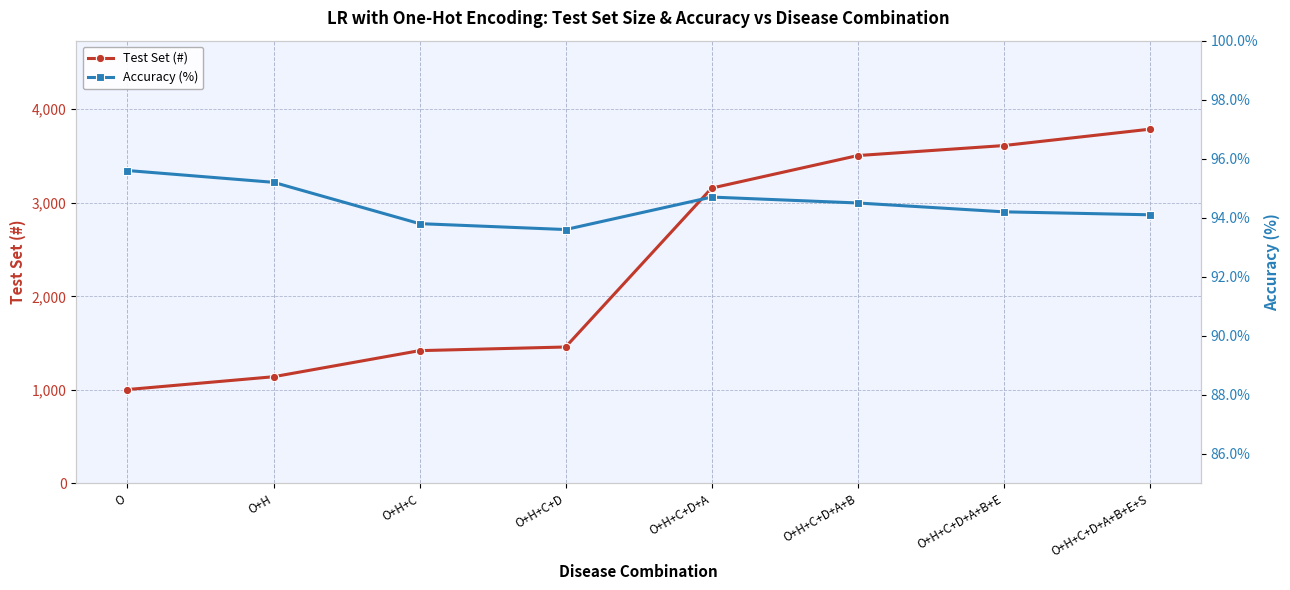

List the series in order of their overall mean, lowest first.

Accuracy (%), Test Set (#)